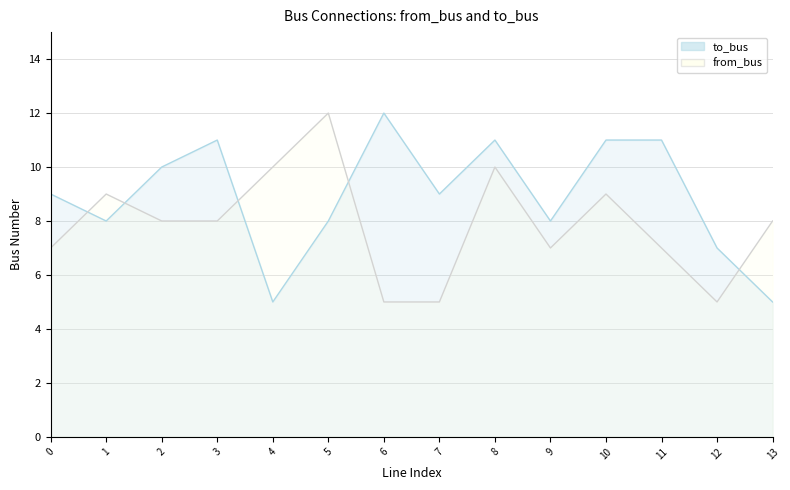

What is the sum of all from_bus values?

110